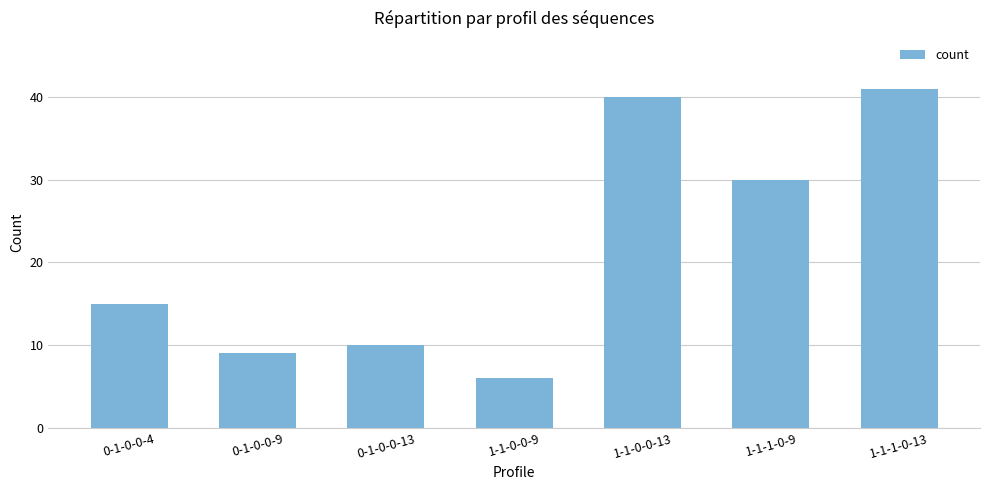

How many values are below 15?

3